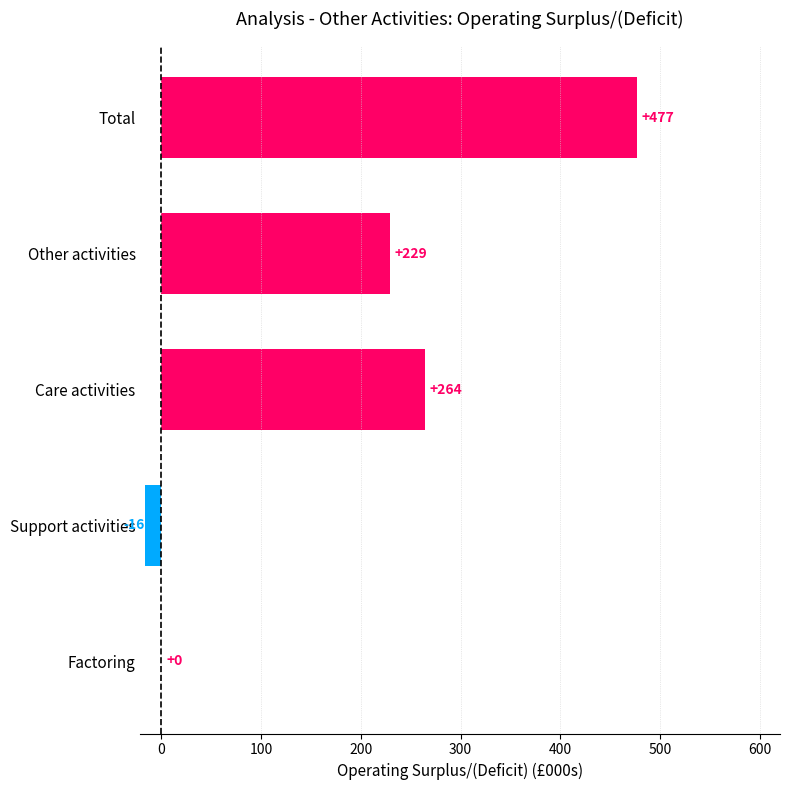

True or false: the data shows 229 at Other activities.

True